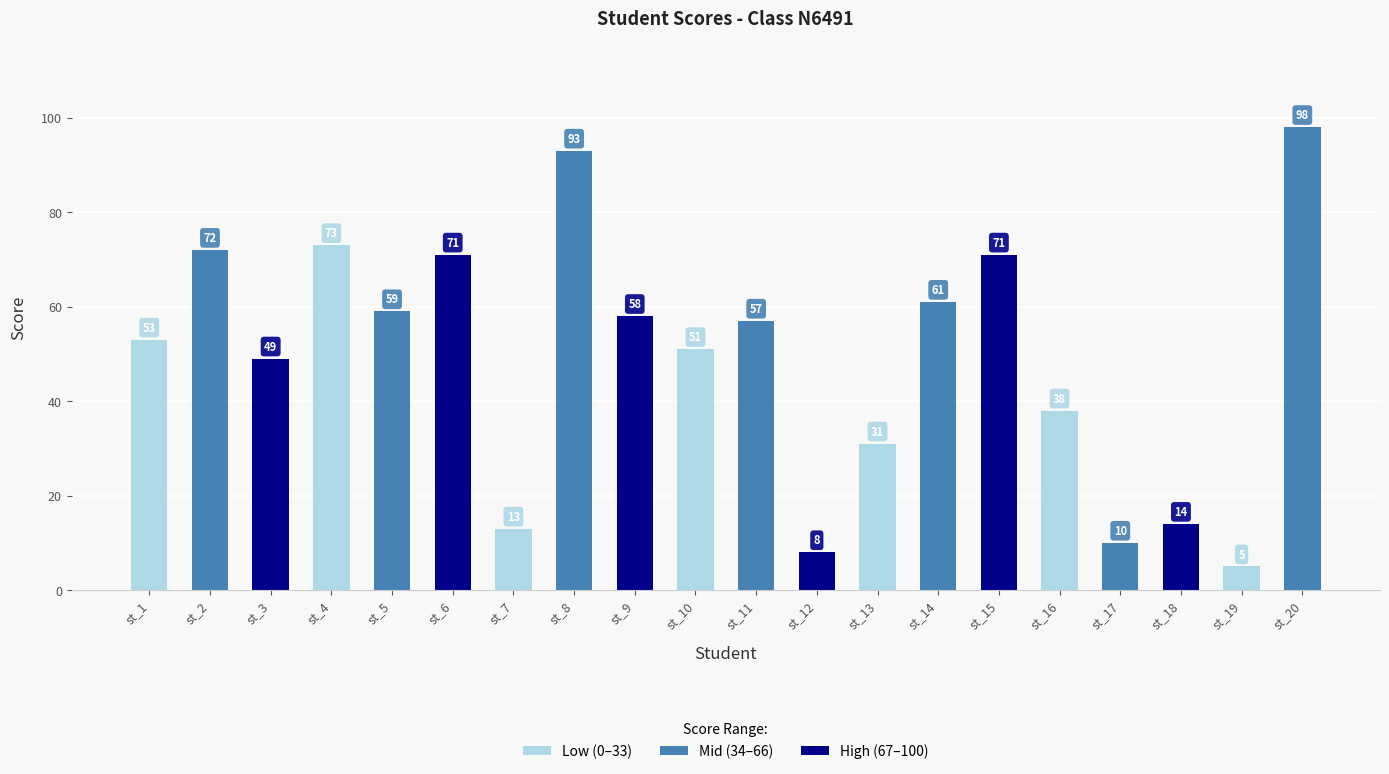

Approximately how many times larger is the value at st_4 compared to st_2?

1.0